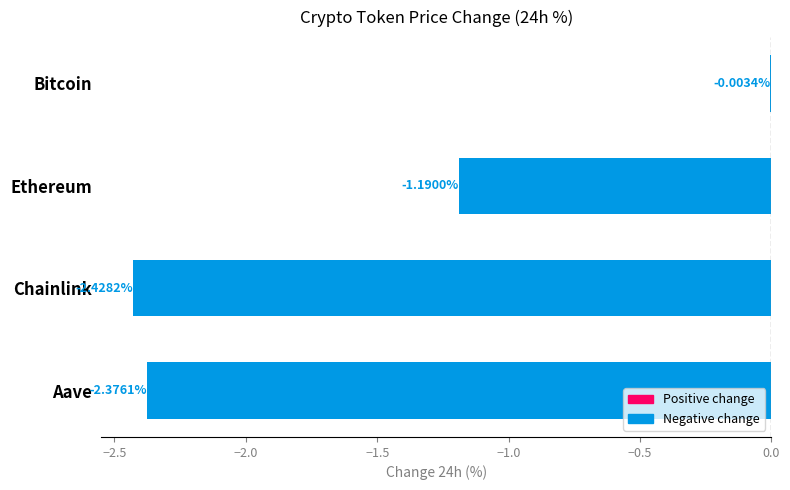

At which category does the chart reach its peak across all series?

Bitcoin